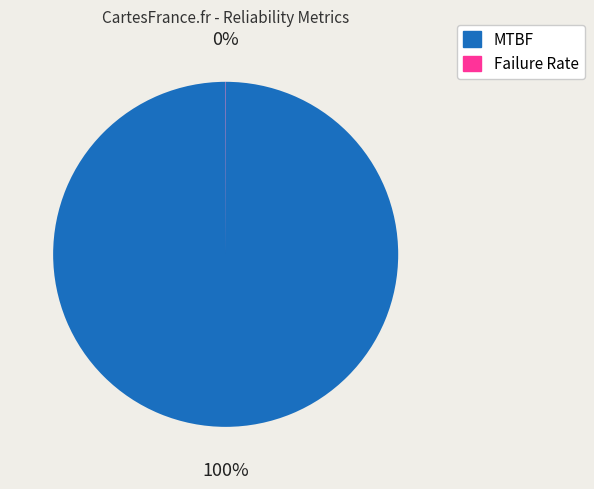

To the nearest percent, what is the average slice percentage?

50%